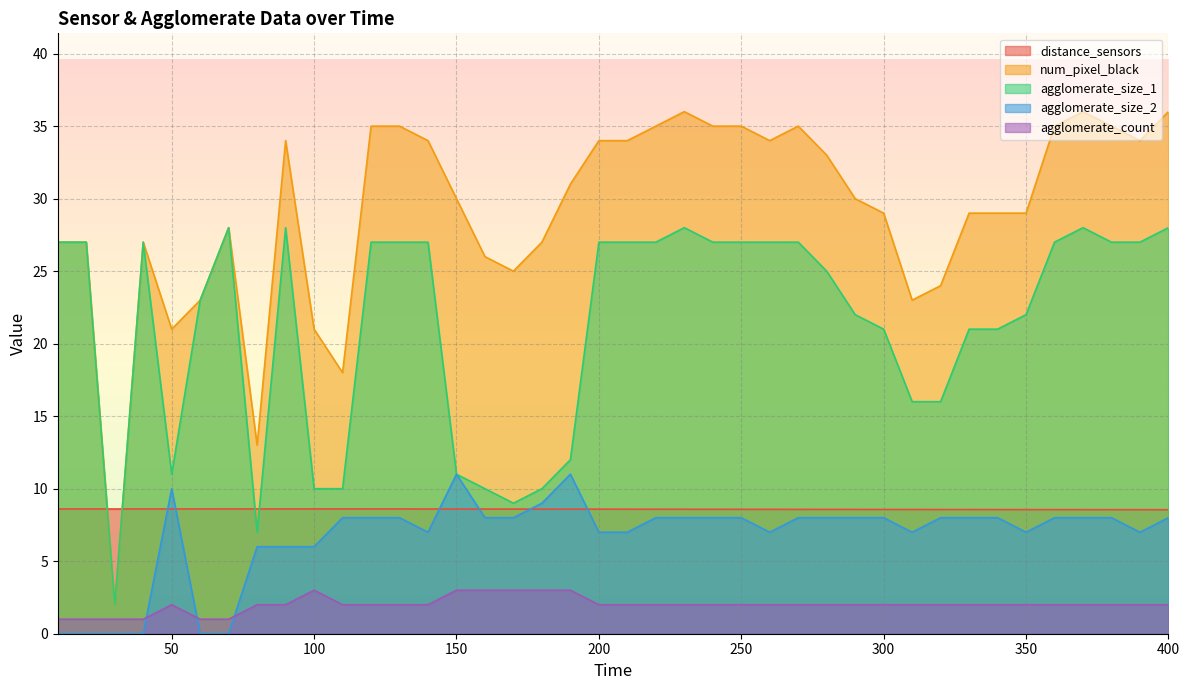

Where is the first local maximum for agglomerate_count?

50